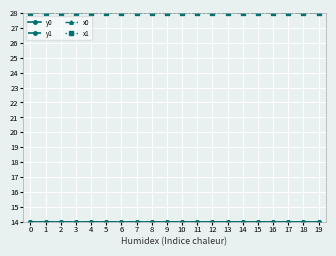

What is the greatest value displayed?

28.0